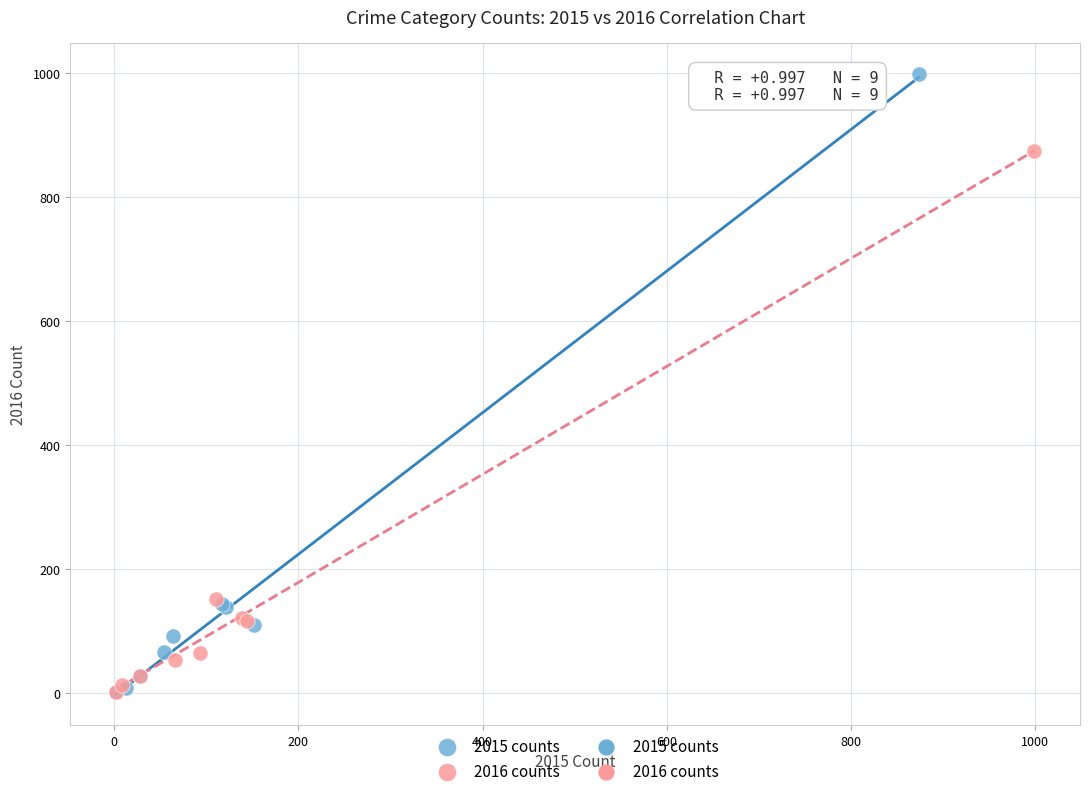

Which series has the largest Y range (max minus min)?

2015 counts